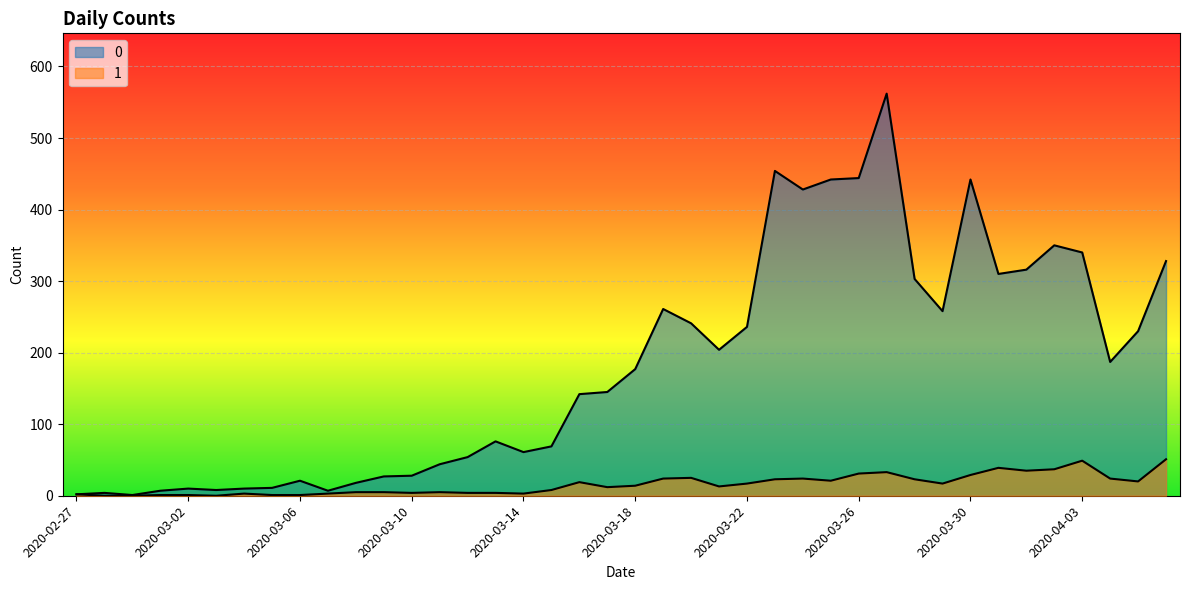

Rank the series by their maximum value, from lowest to highest.

1, 0